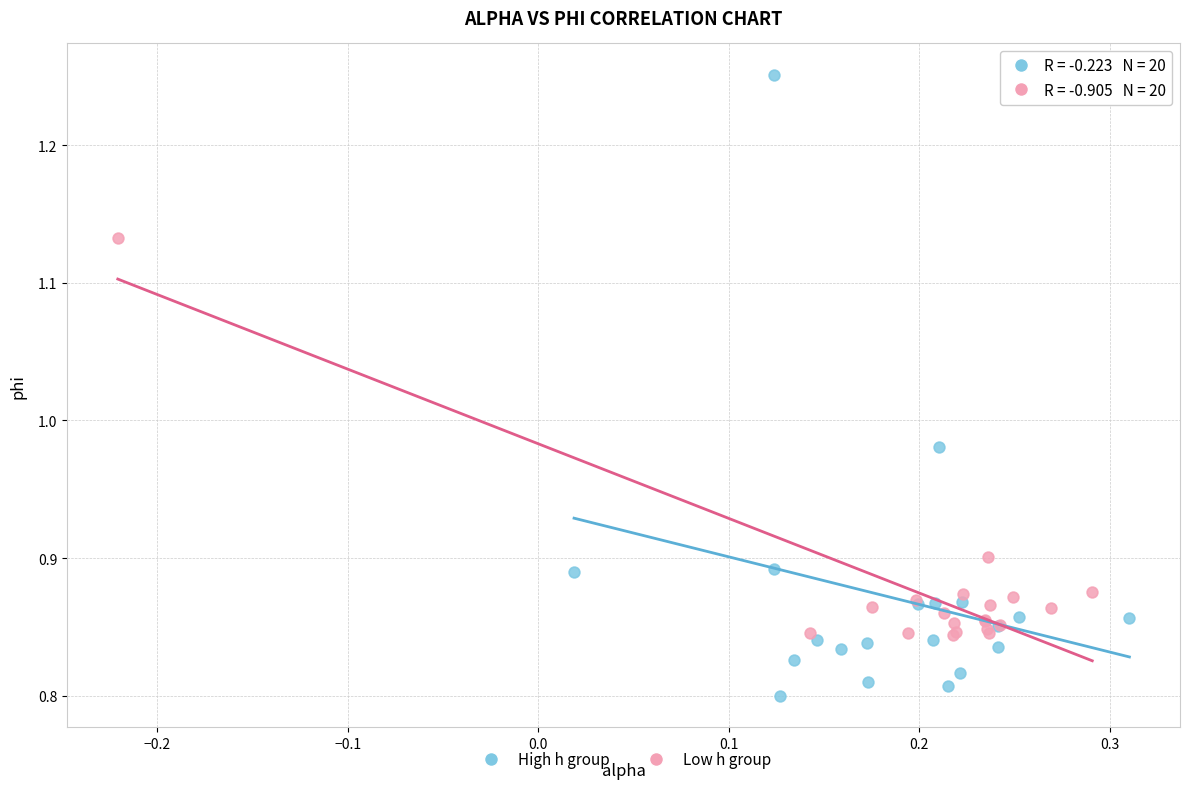

What are all the series names shown in the legend?

High h group, Low h group